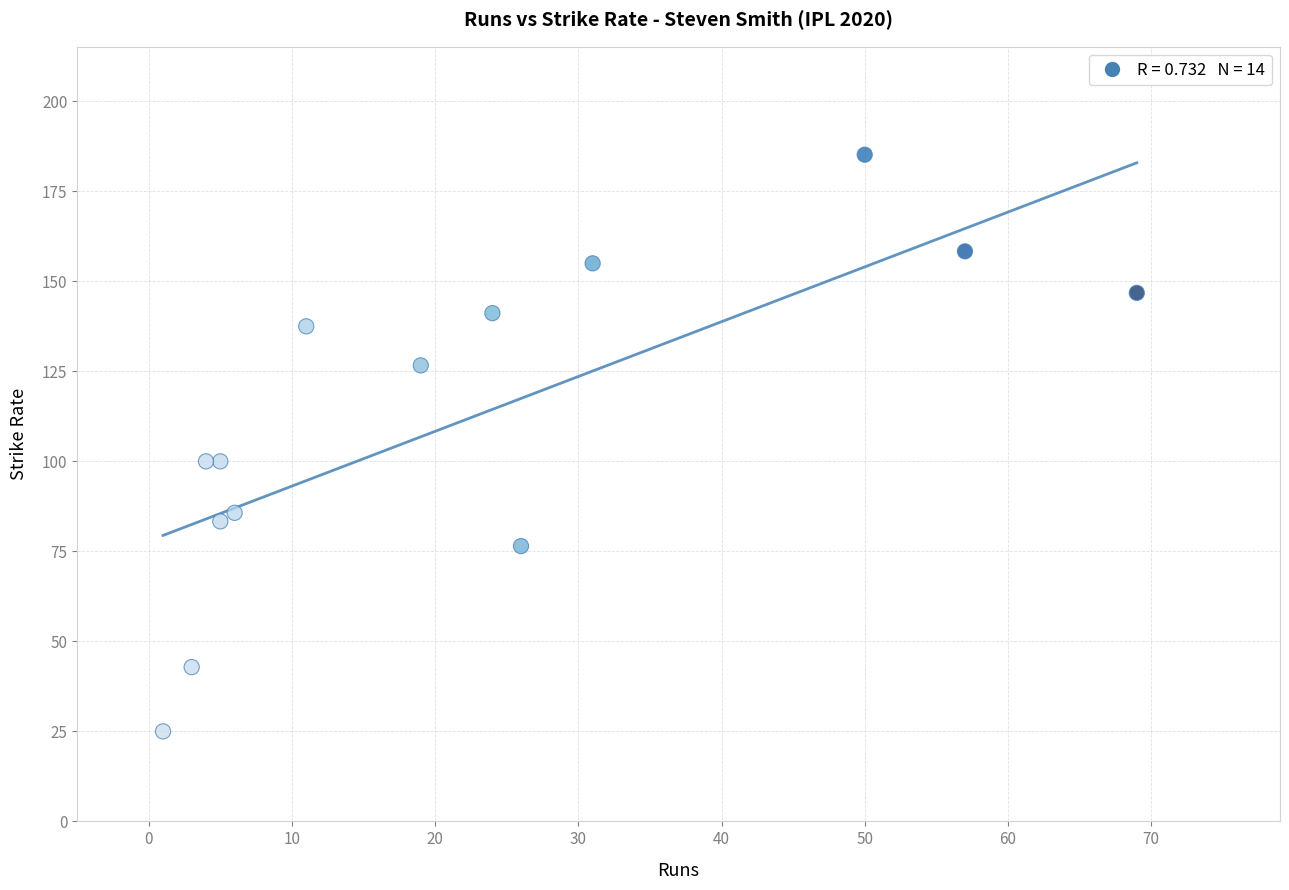

What is the range of X values (max minus min)?

68.0